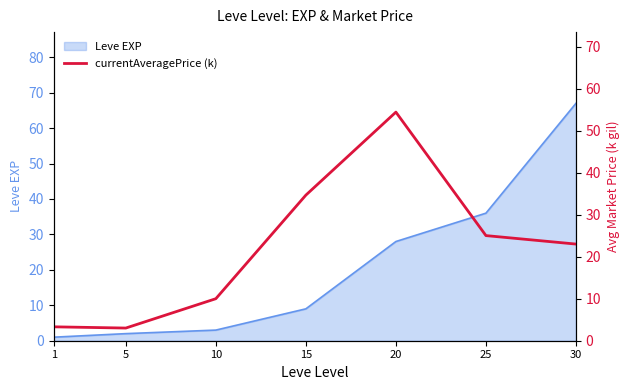

True or false: Leve EXP has a value of 28 at 20.

True